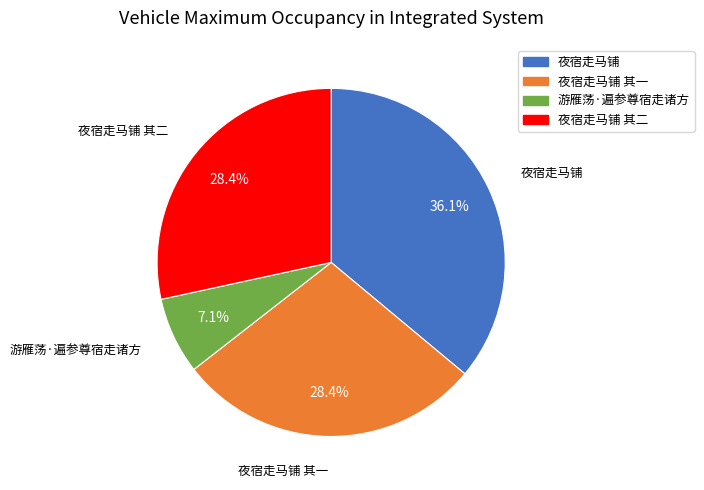

Does any single category account for the majority?

No